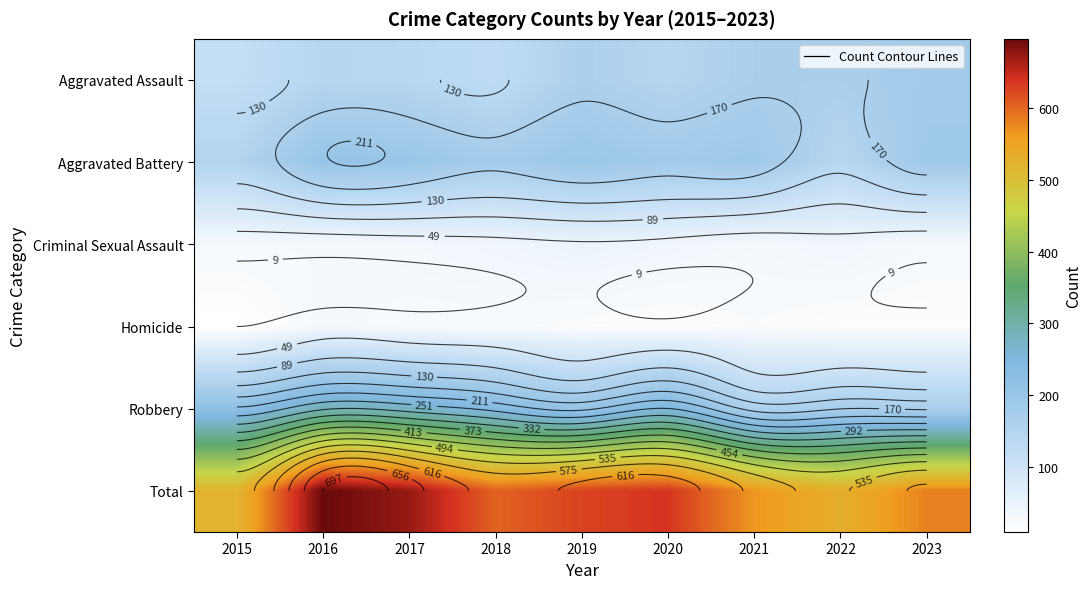

What is the total value across all series at 2018?

1208